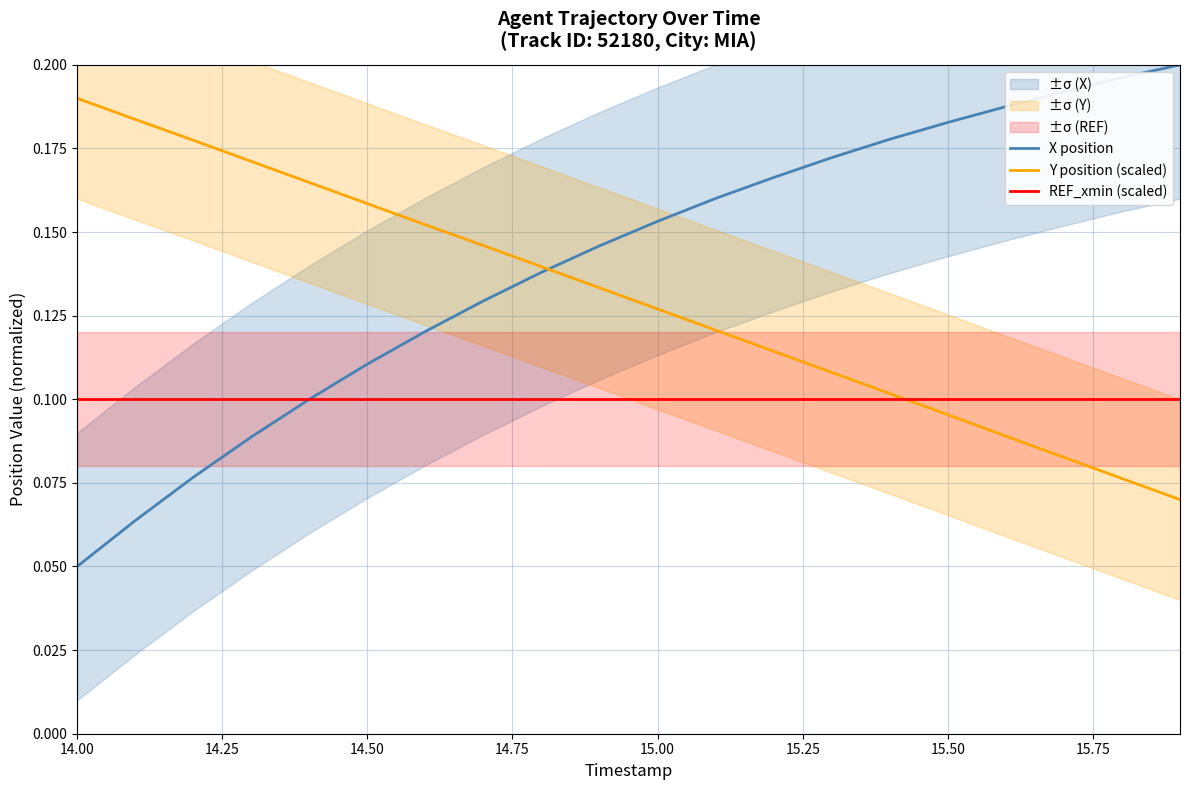

Where is X position nearest to the value 0?

14.00